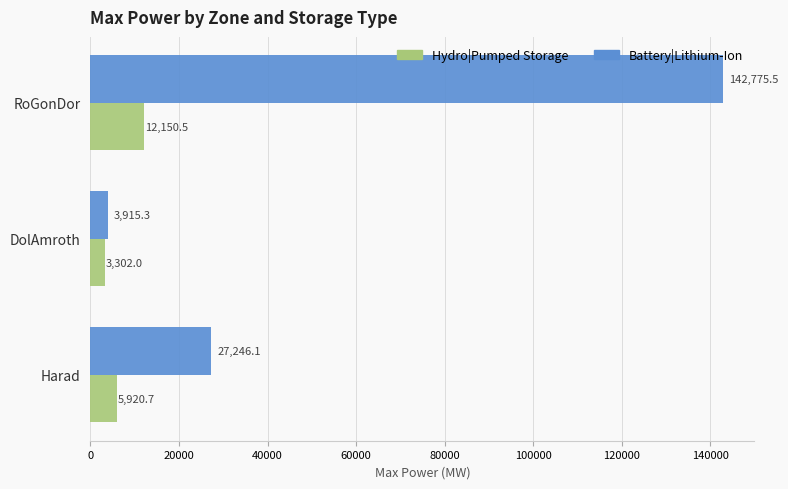

How many values in the Battery|Lithium-Ion series are below 27246?

1